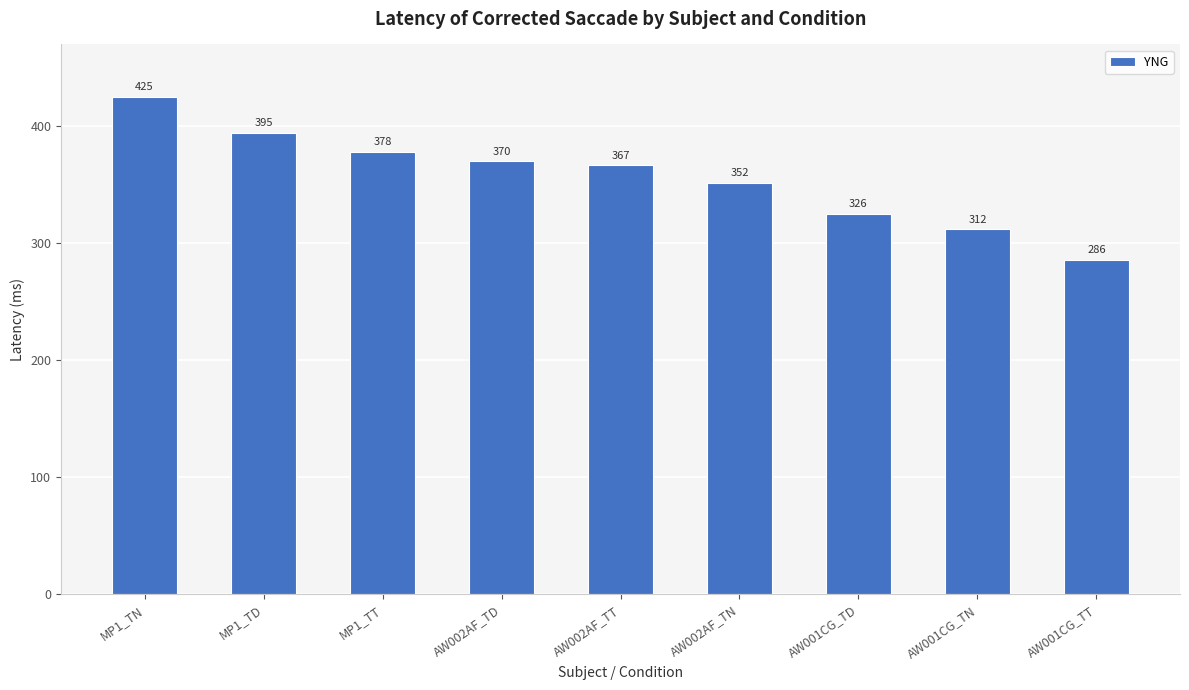

How many series are shown in this chart?

1